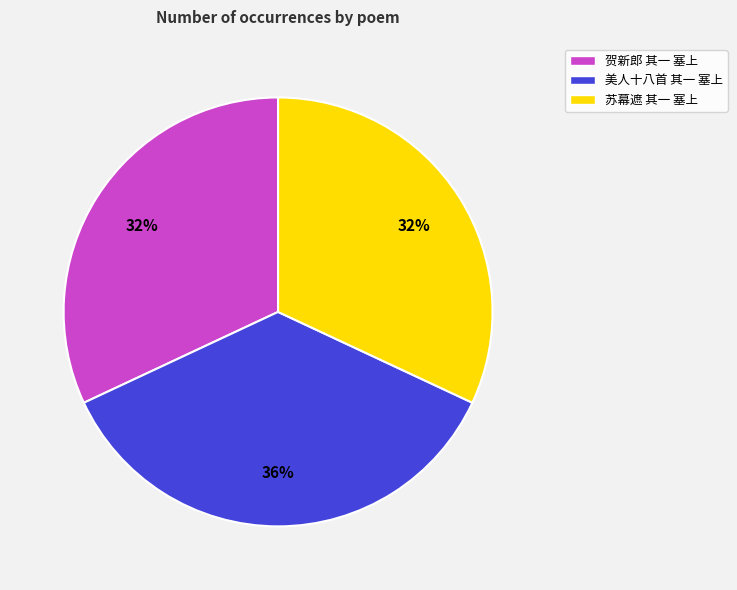

Is it true that 贺新郎 其一 塞上 is 47% of the pie?

False